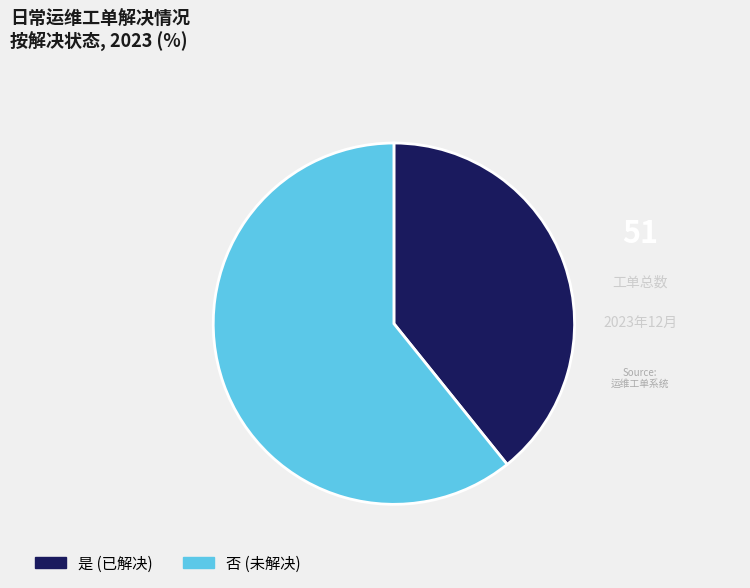

Which category has the smallest portion of the pie?

是